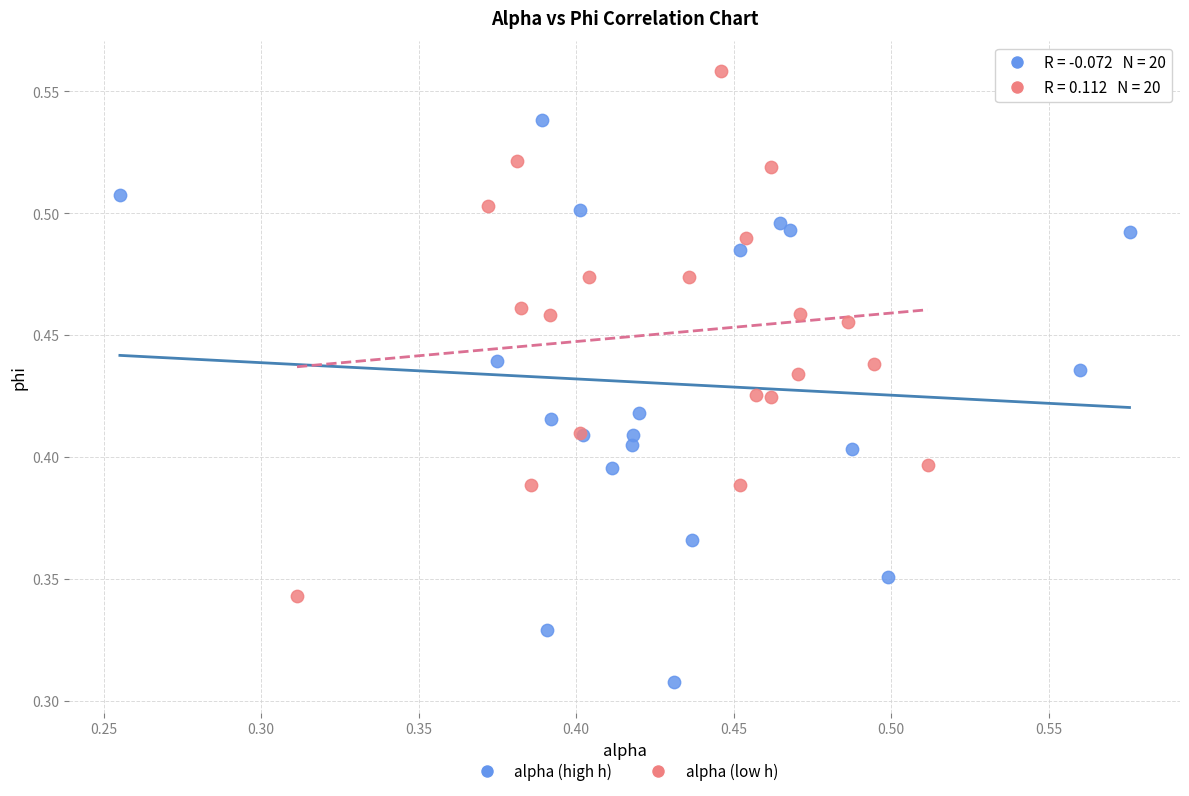

Which series reaches the minimum Y coordinate?

alpha (high h)